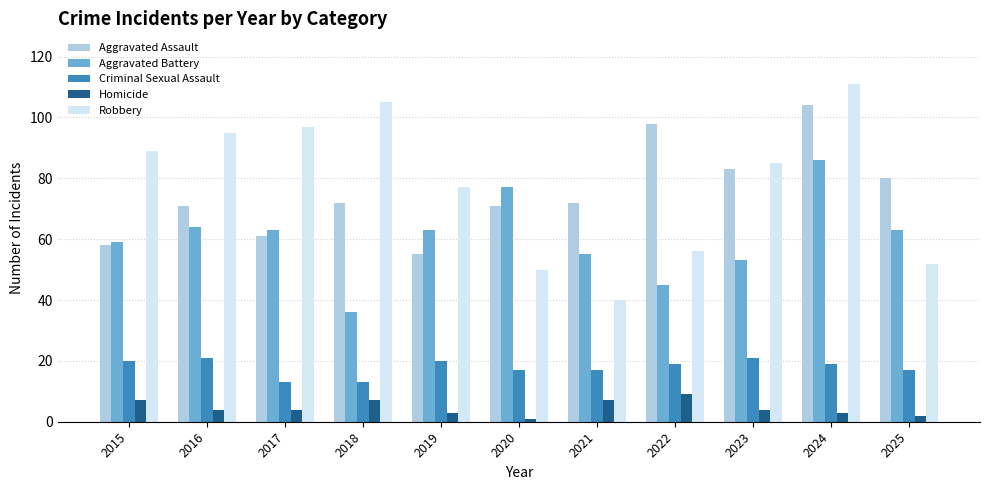

Is the value of Robbery at 2015 greater than the value of Homicide at 2025?

Yes